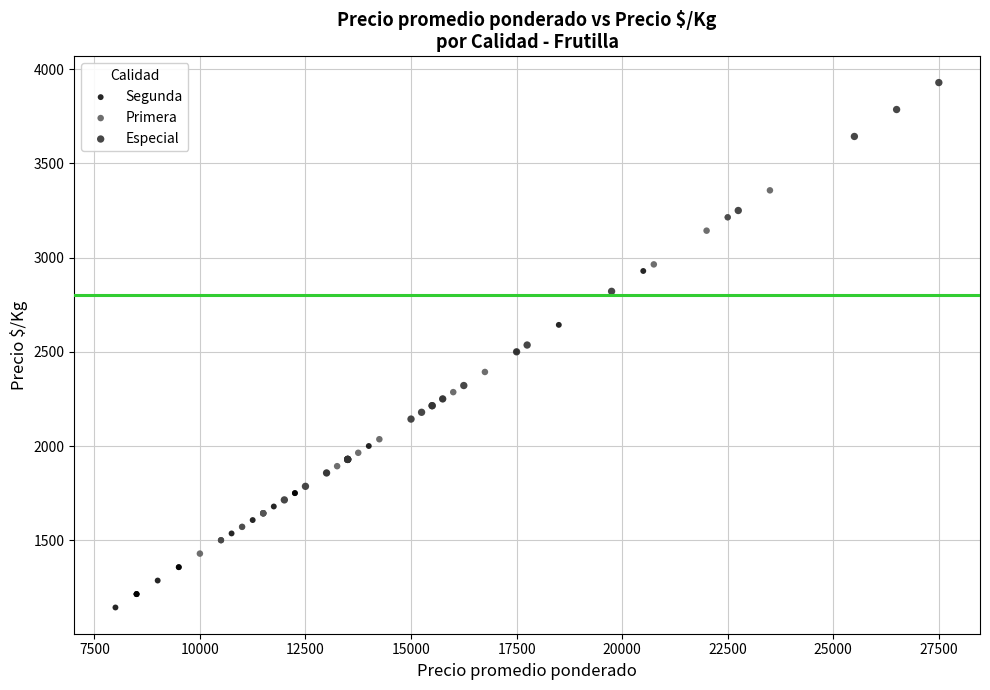

Which series has the widest spread of Y values?

Especial